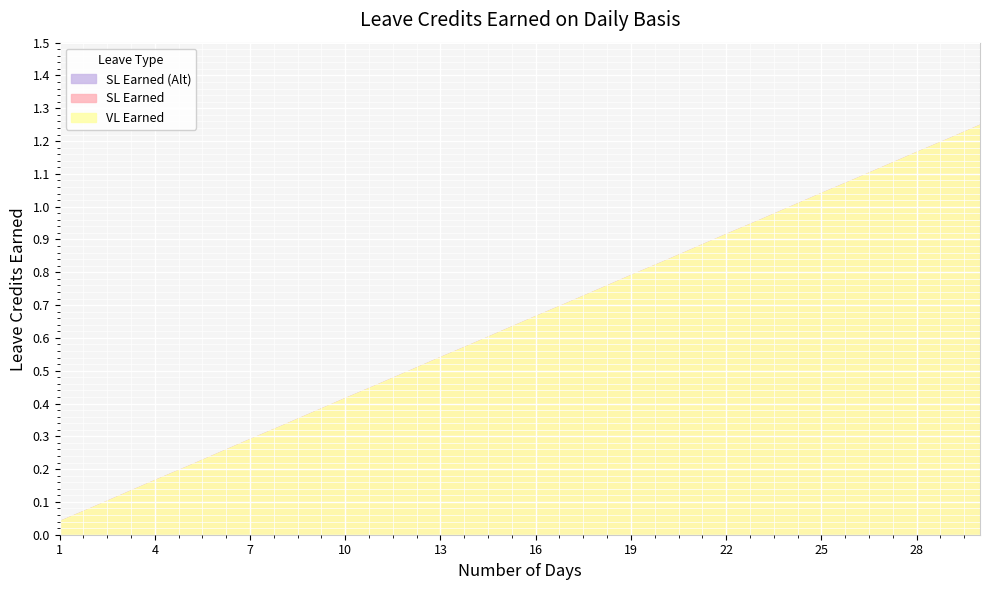

True or false: VL Earned and SL Earned (Alt) cross at least once.

False